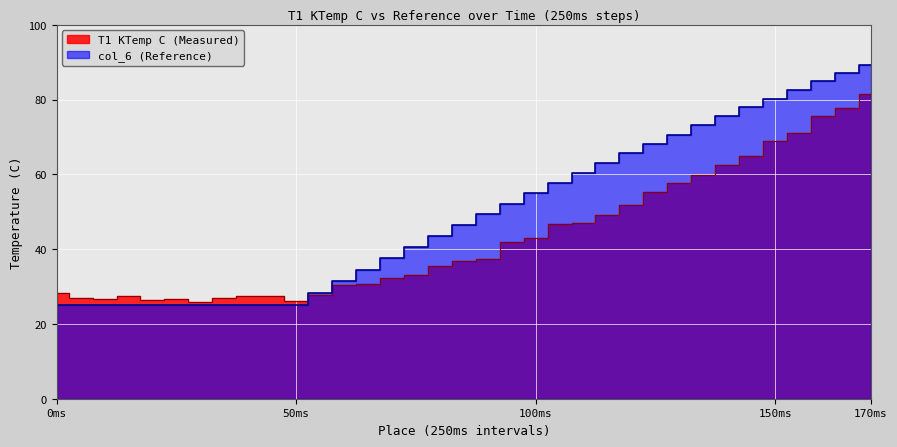

How many series are shown in this chart?

2